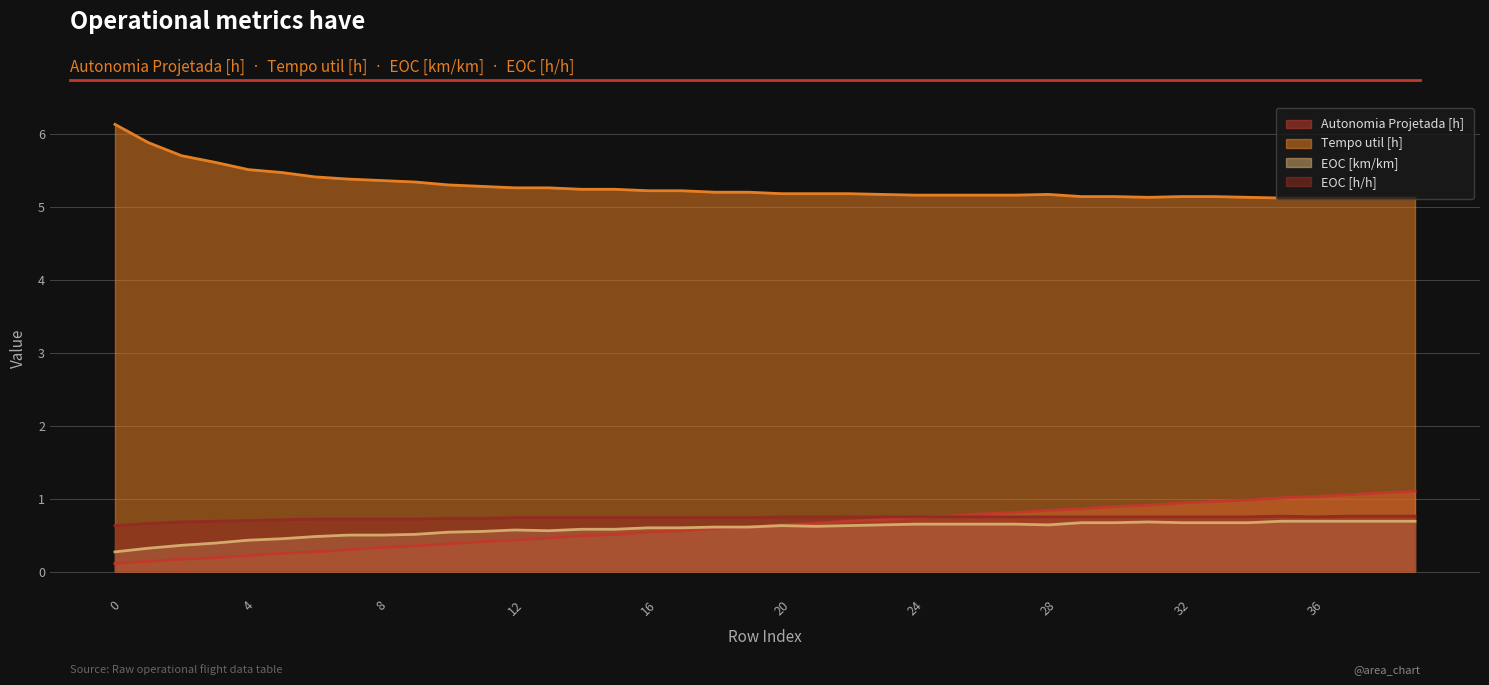

What is the approximate value of Tempo util [h] at 3?

5.6